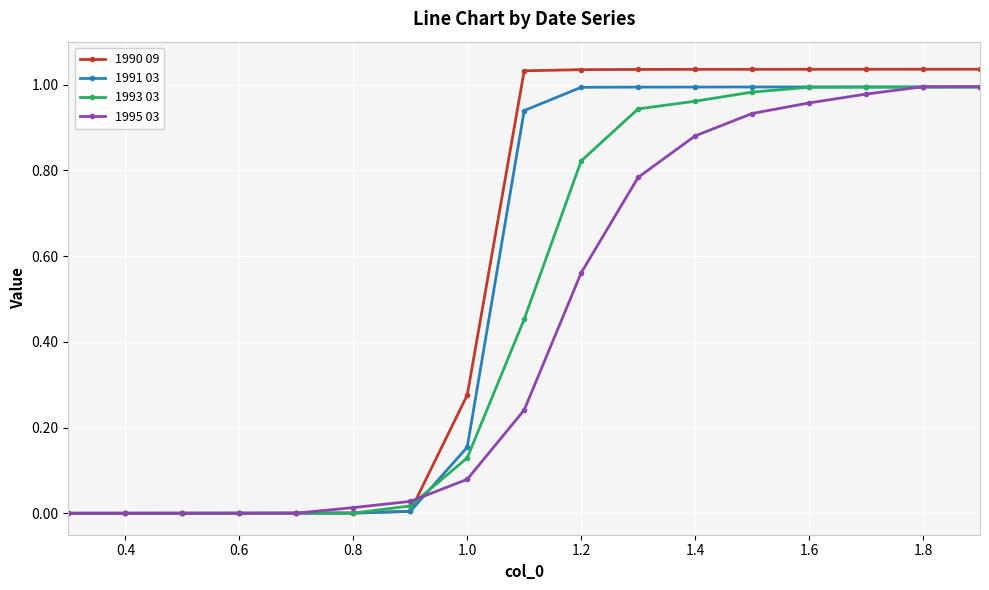

Which series has the widest spread of values?

1990 09